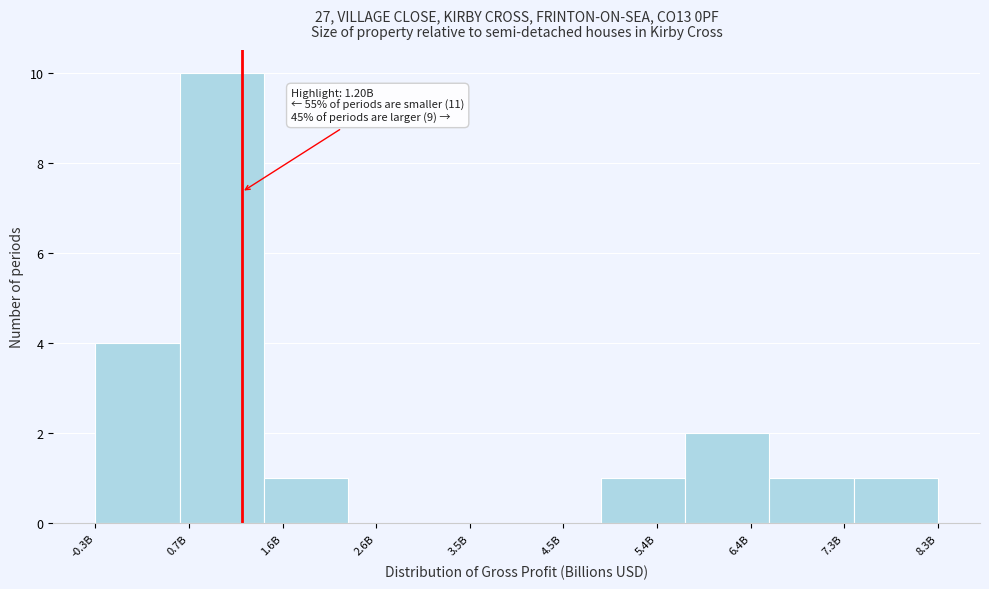

Reading left to right, list all the values displayed in this chart.

-0.3B=4	0.7B=10	1.6B=1	2.6B=0	3.5B=0	4.5B=0	5.4B=1	6.4B=2	7.3B=1	8.3B=1